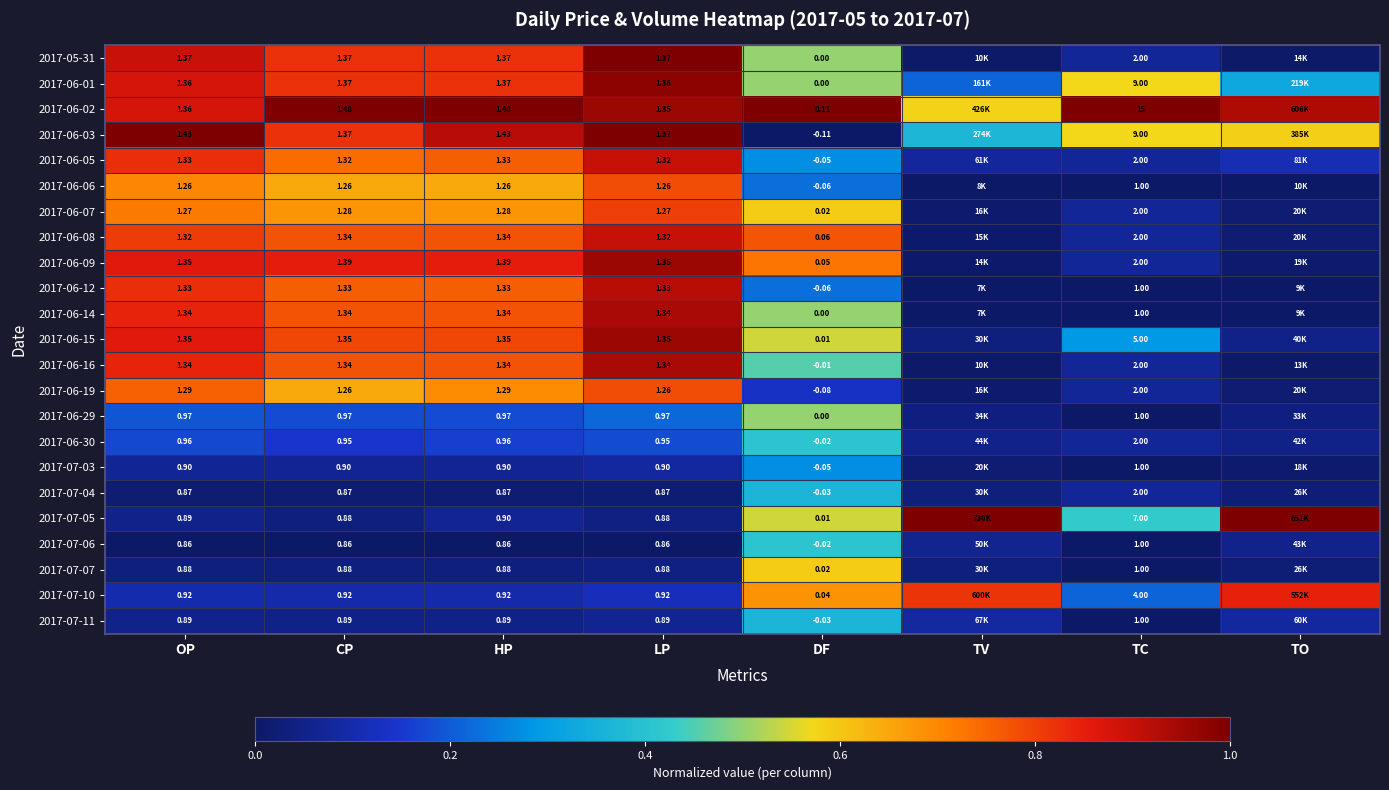

Is the value of 2017-06-02 at LP greater than the value of 2017-06-30 at DF?

Yes